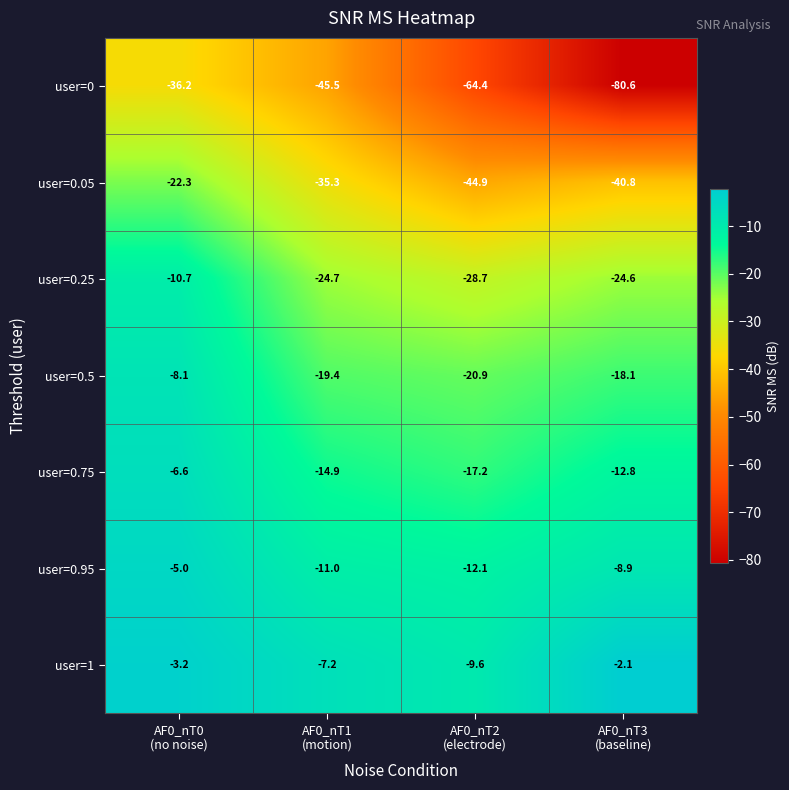

Which series has the largest total across all categories?

user=1